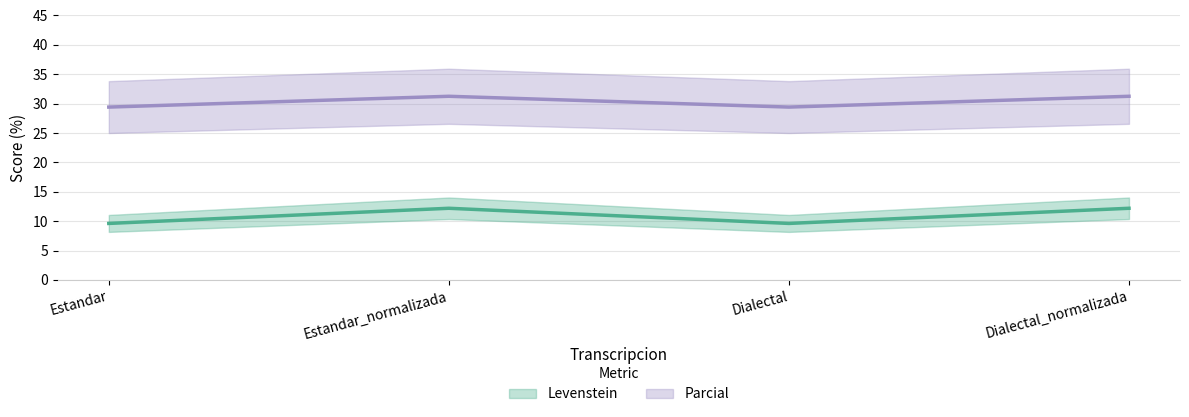

Reading left to right, extract all data points from this chart.

Levenstein: 9.6	12.2	9.6	12.2
Parcial: 29.4	31.2	29.4	31.2